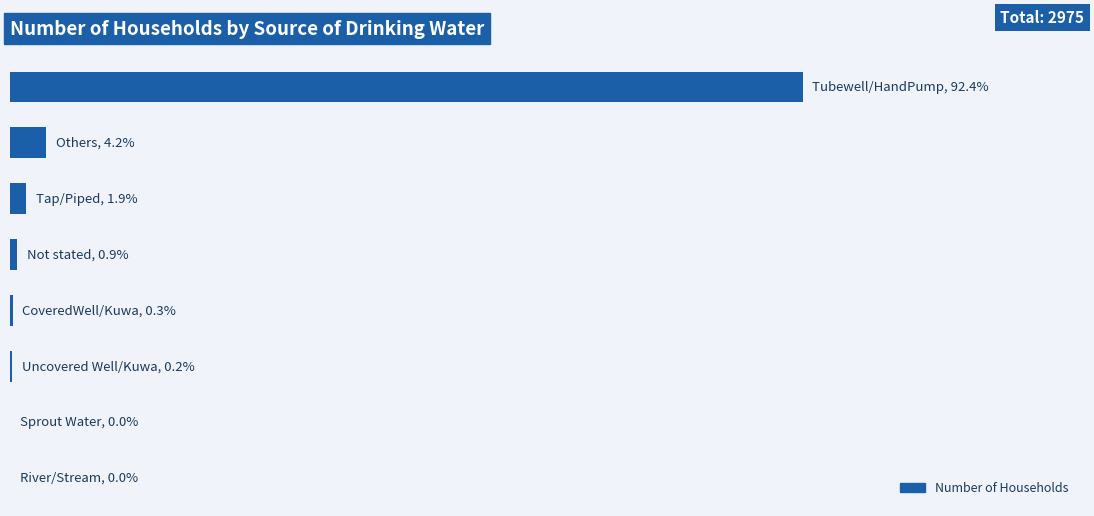

Does the chart contain any negative values?

No